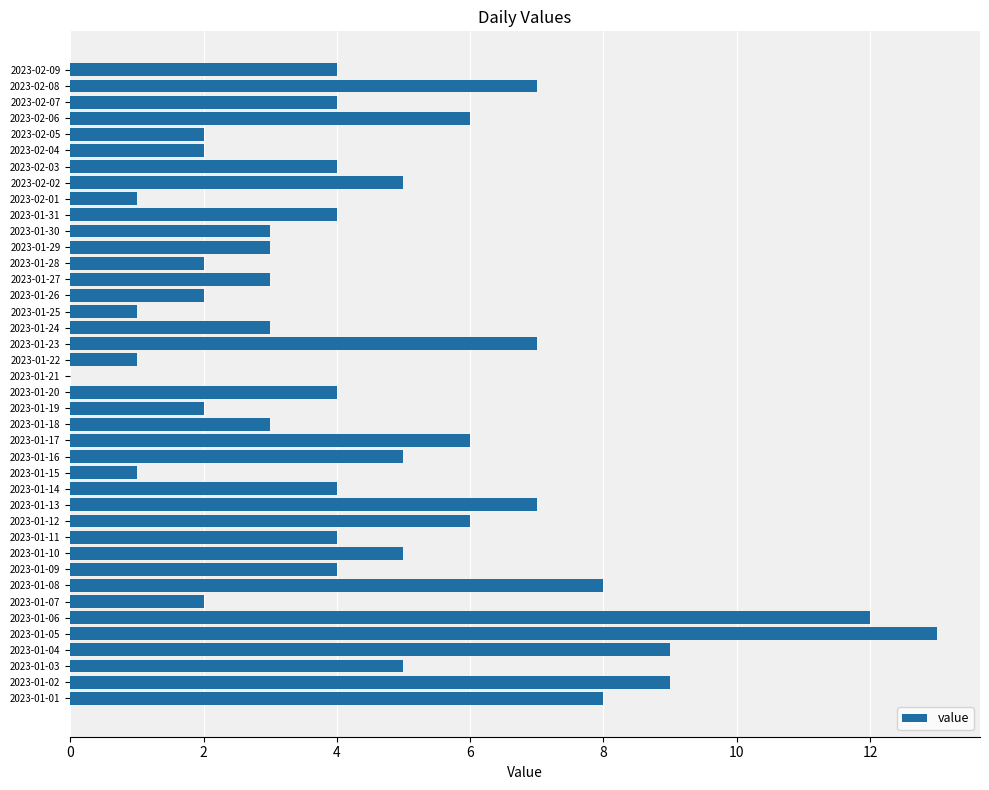

What is the change in value from 2023-01-05 to 2023-01-25?

-12